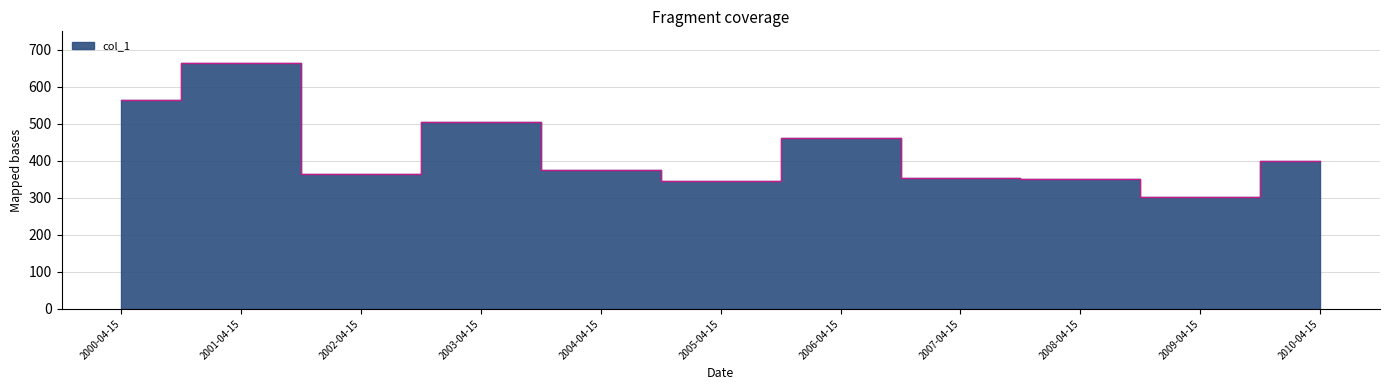

The value at 2001-04-15 is 197.0. True or false?

False